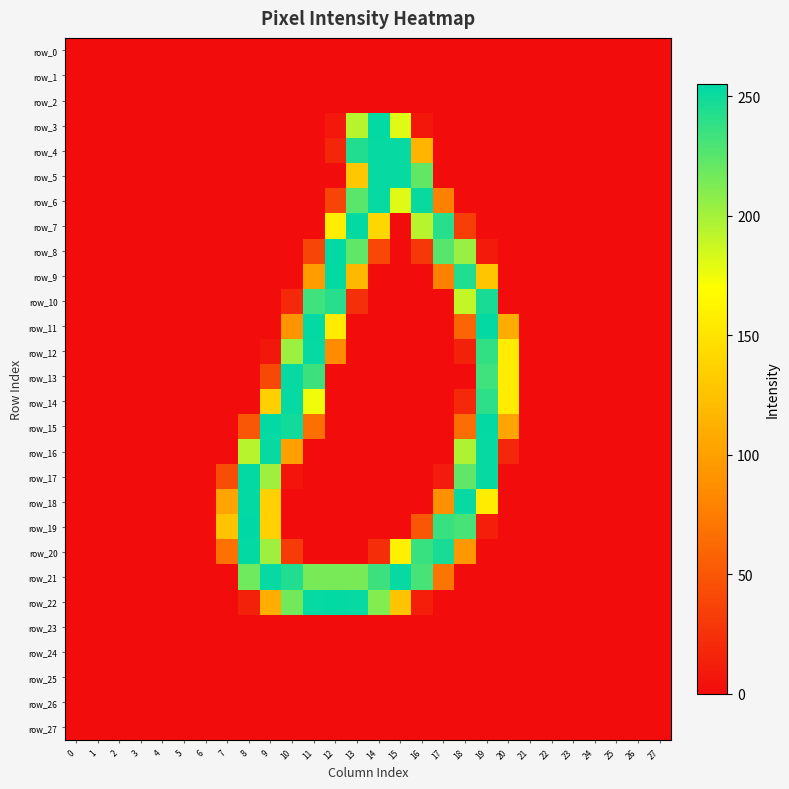

The value of row_11 at 12 is 270. True or false?

False